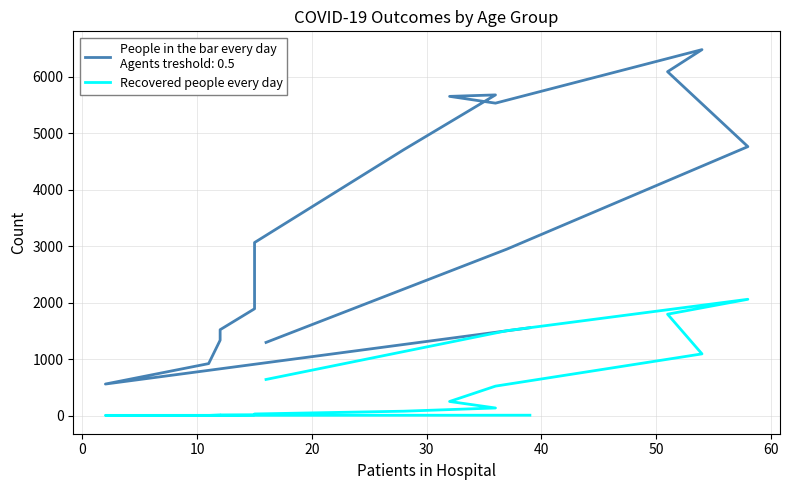

How many lines are shown in the chart?

1